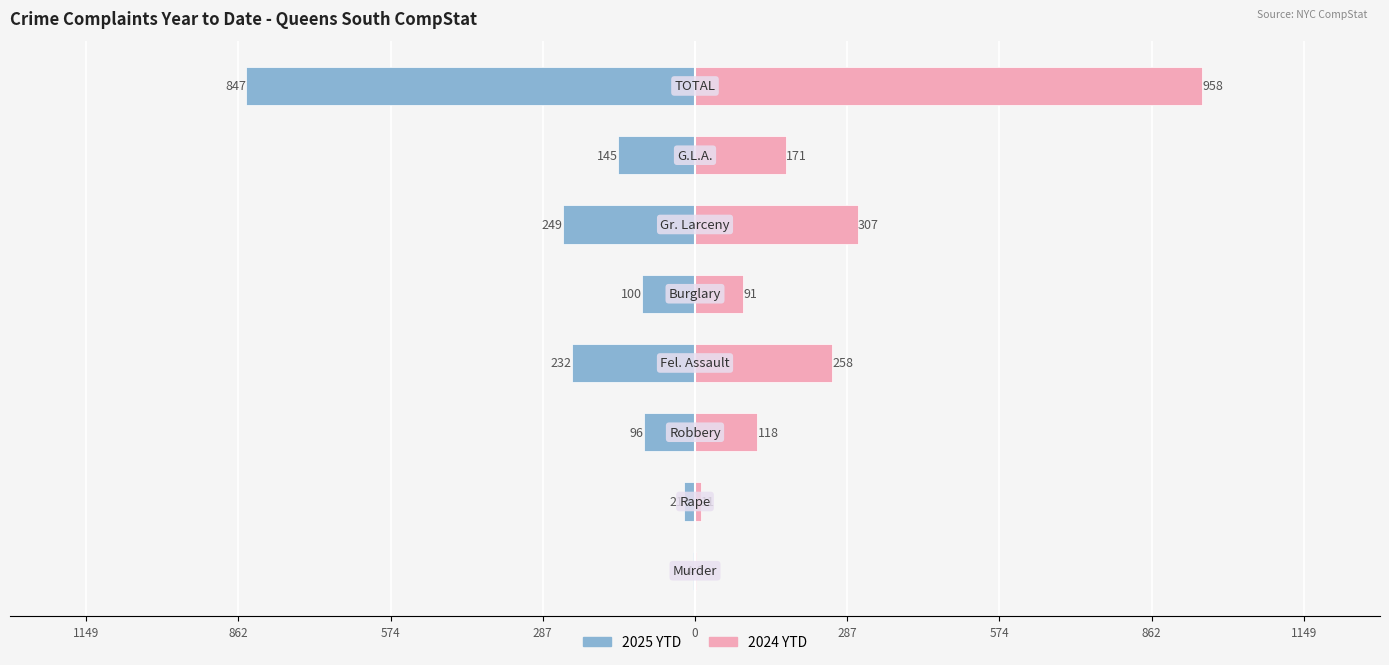

True or false: 2025 YTD has a value of -67 at 0.

False